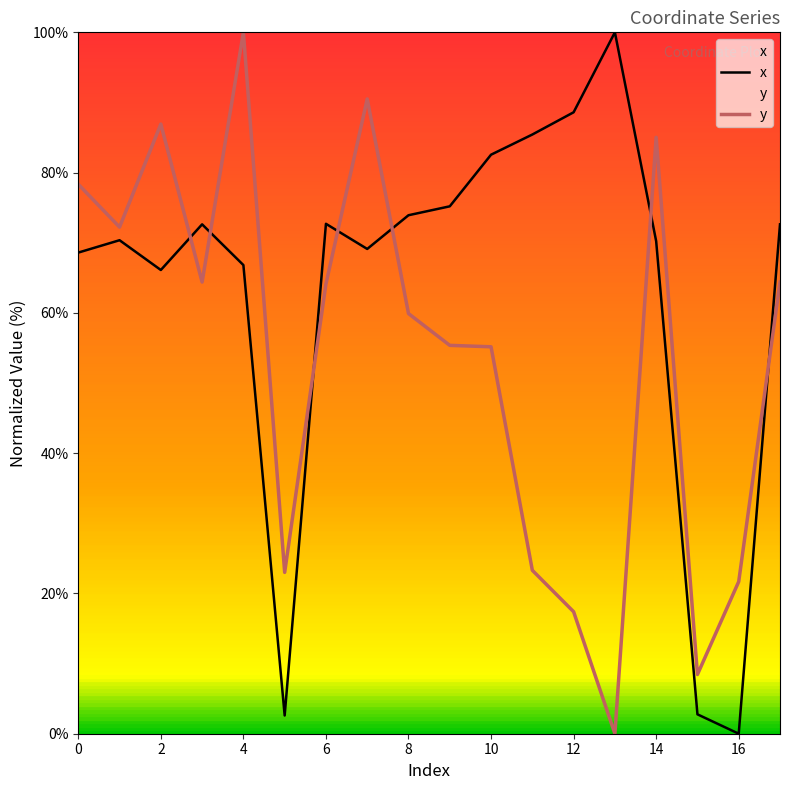

What is the difference between the maximum and minimum values in the x series?

100.0